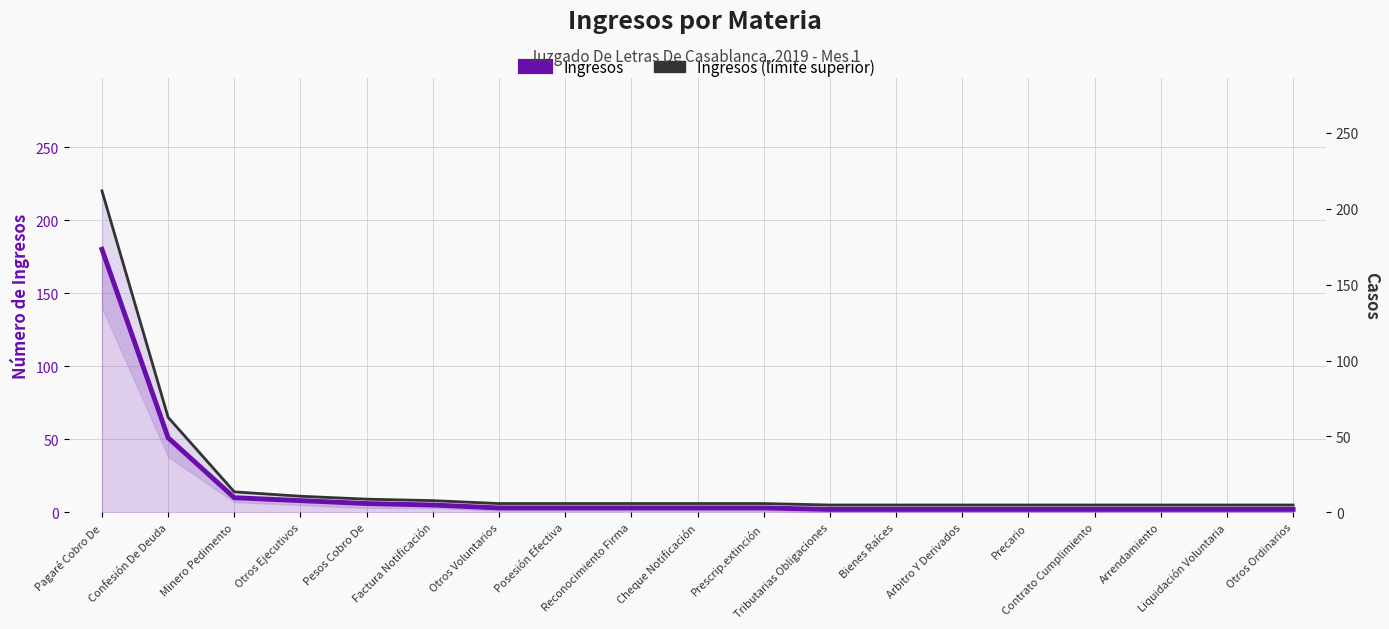

Count the number of data series in this chart.

2